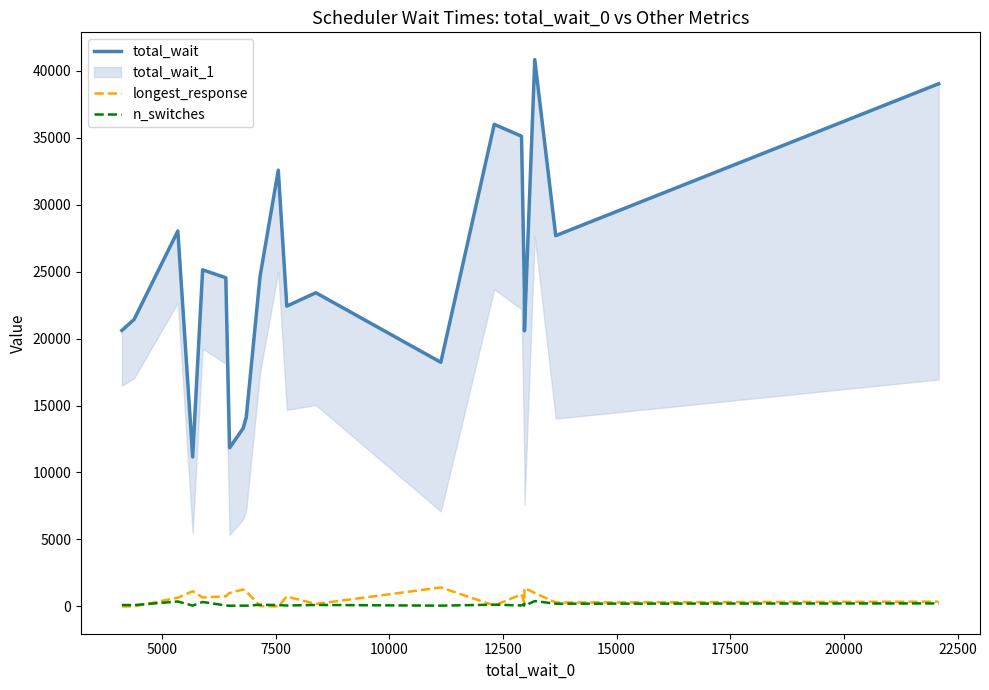

True or false: longest_response and total_wait cross at least once.

False